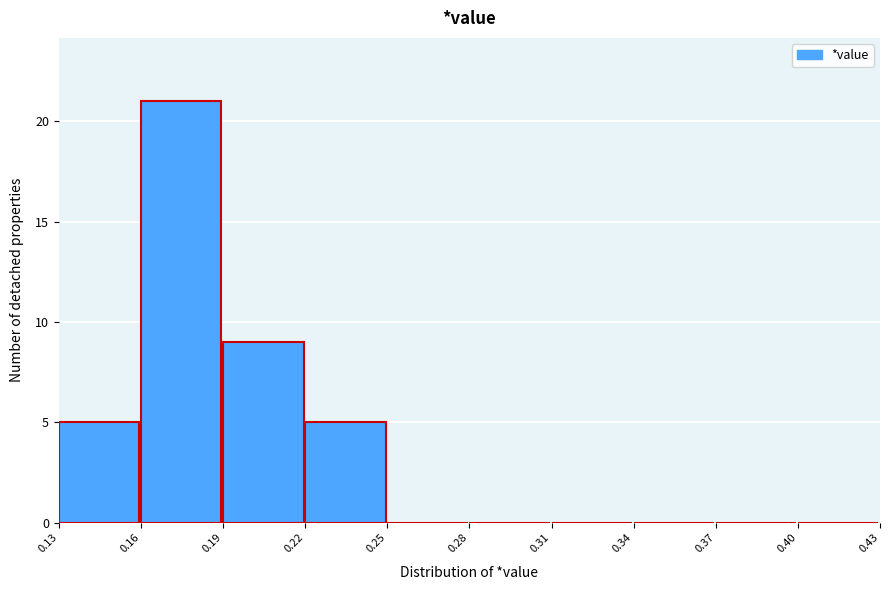

What is the height of the bar covering 0.19 to 0.22 on the x-axis? The values are not printed on the chart, so give them approximately, as read against the axis.

9